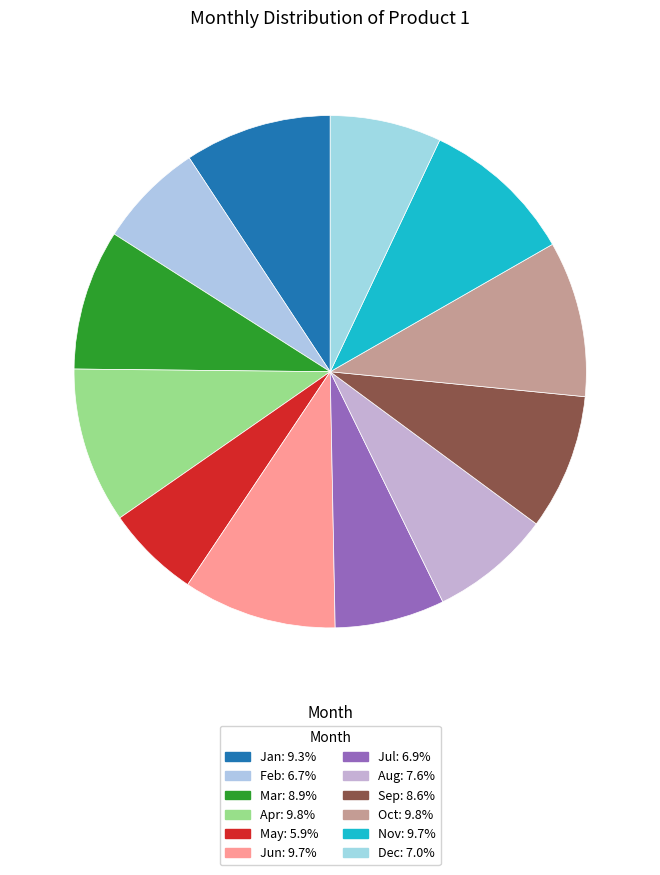

Approximately how many times larger is the value at Sep compared to Aug?

1.1